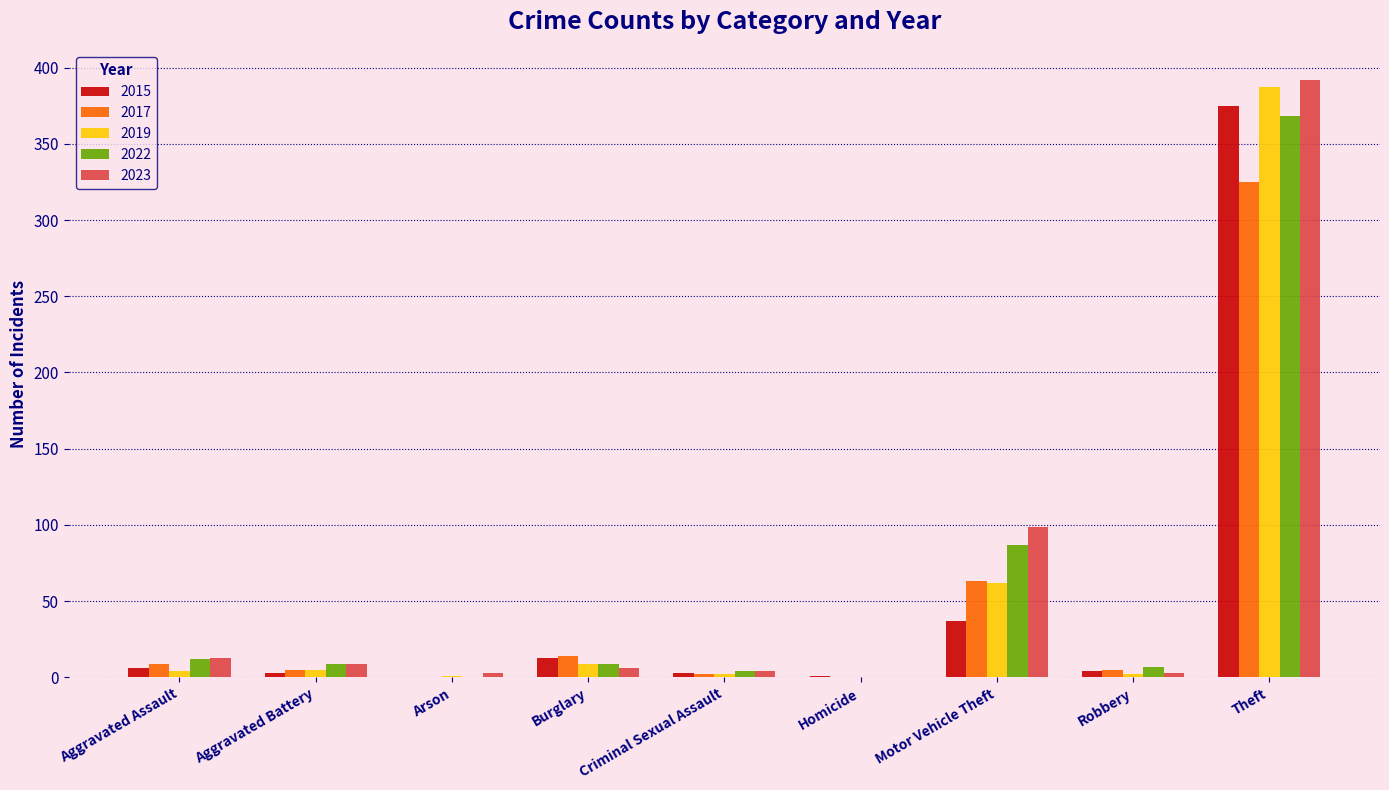

Between Aggravated Battery and Arson, which series saw the biggest shift?

2022